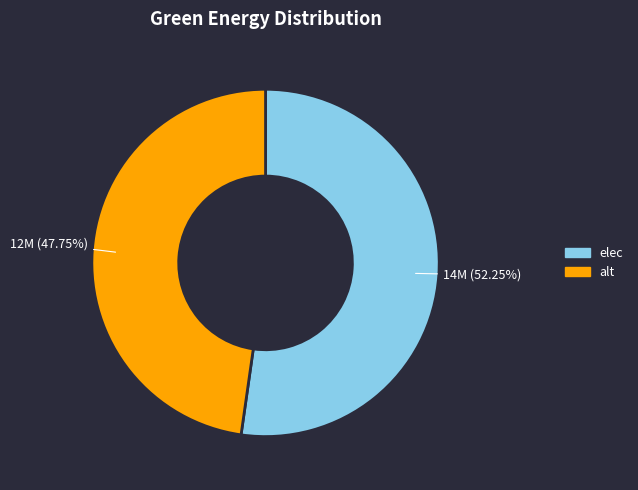

What is the ratio of the value at elec to the value at alt?

1.1